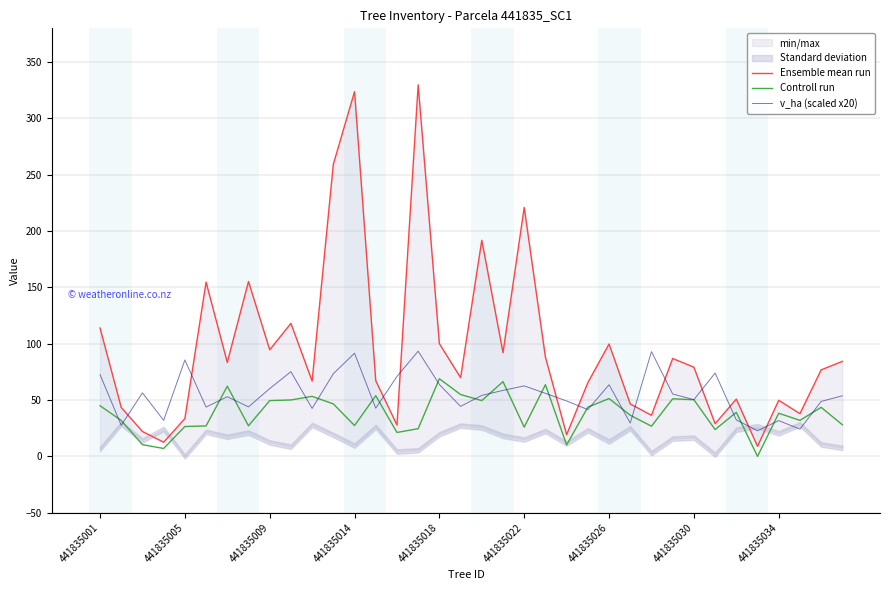

What is the lowest value of the v_ha (scaled x20) series?

22.8